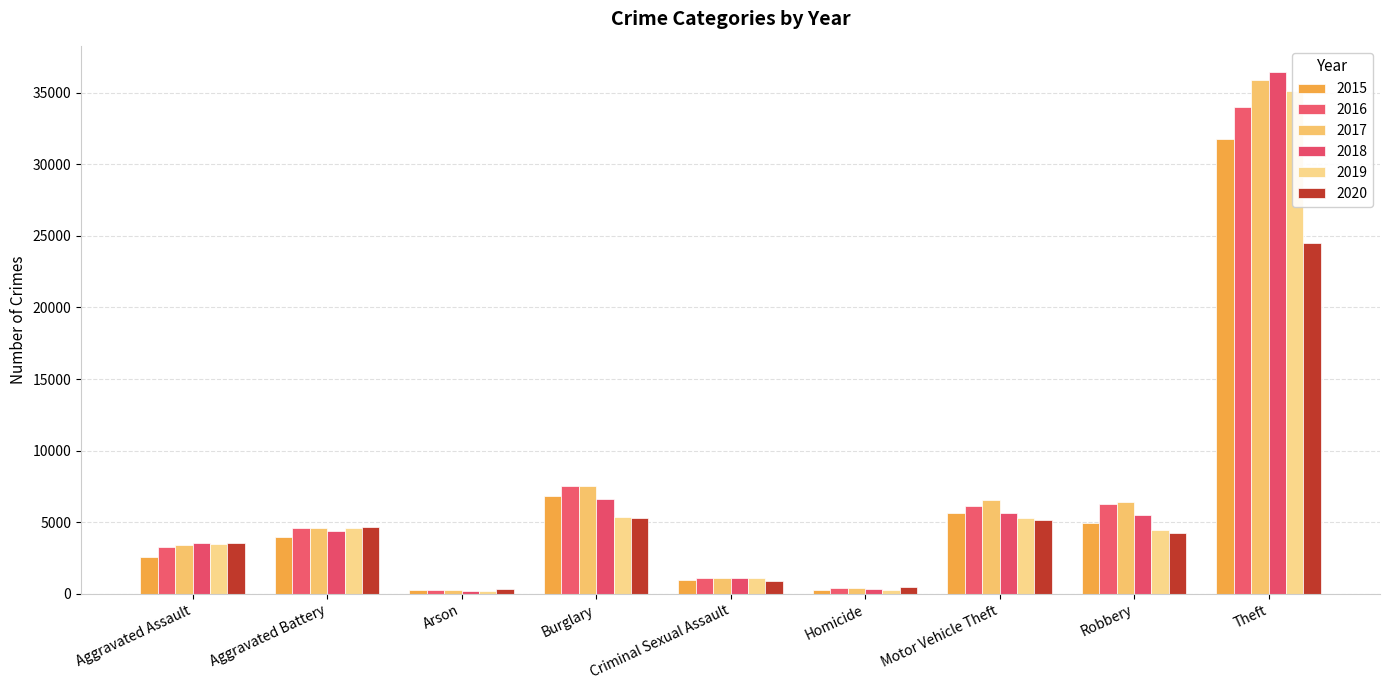

What are all the series names shown in the legend?

2015, 2016, 2017, 2018, 2019, 2020